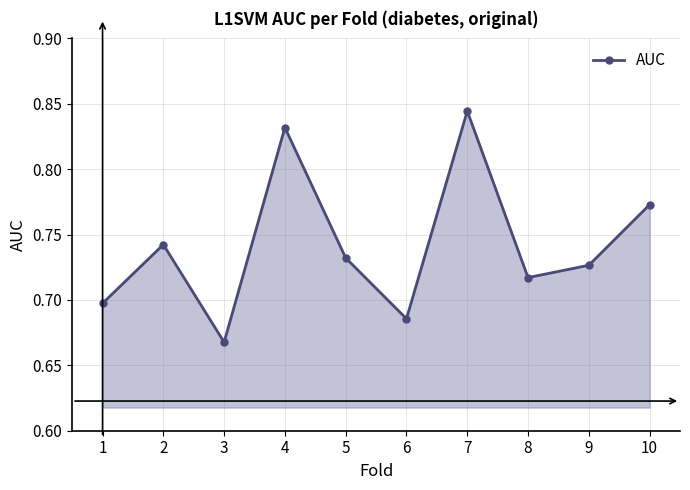

The value at 3 is 1.0. True or false?

False